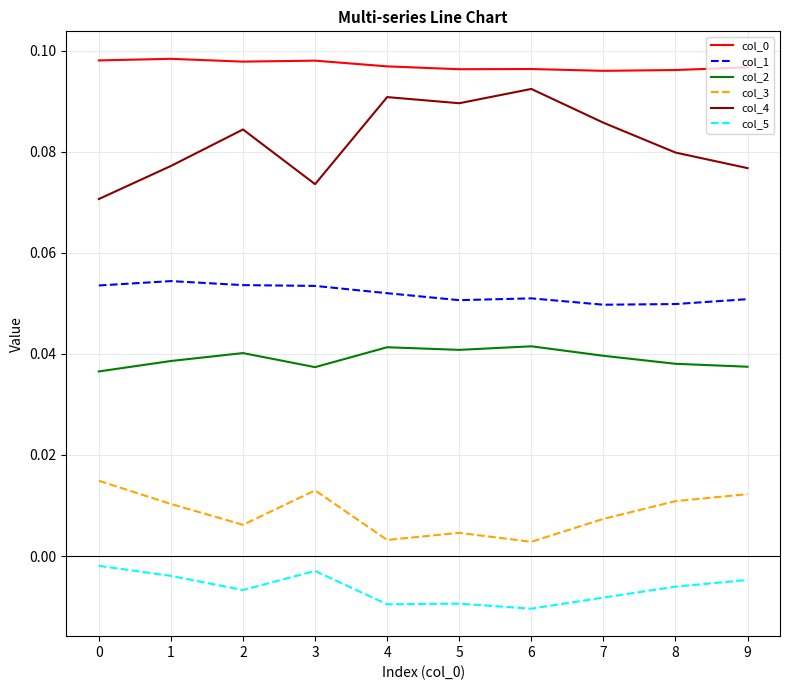

Is the value of col_0 at 8 greater than the value of col_4 at 8?

Yes